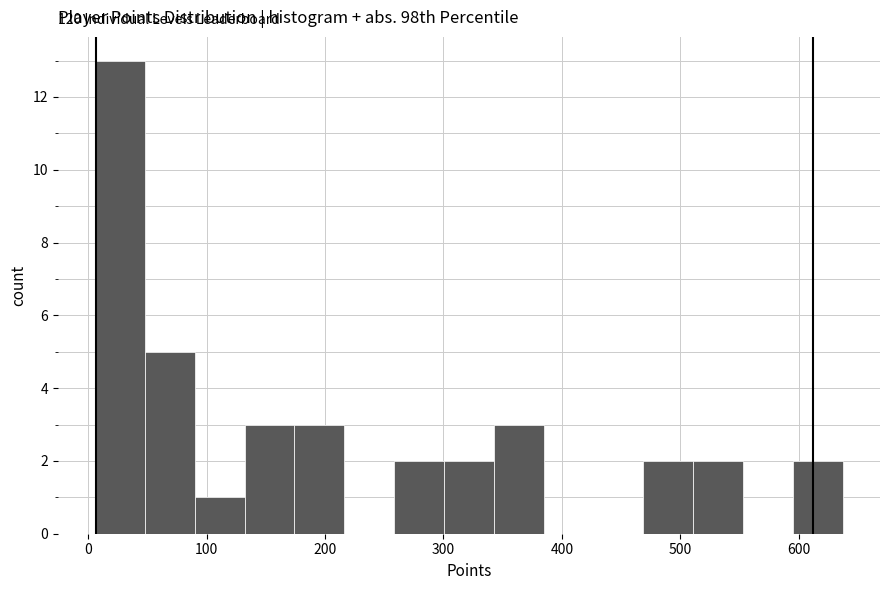

Over which range of the x-axis is the bar tallest?

10 to 50